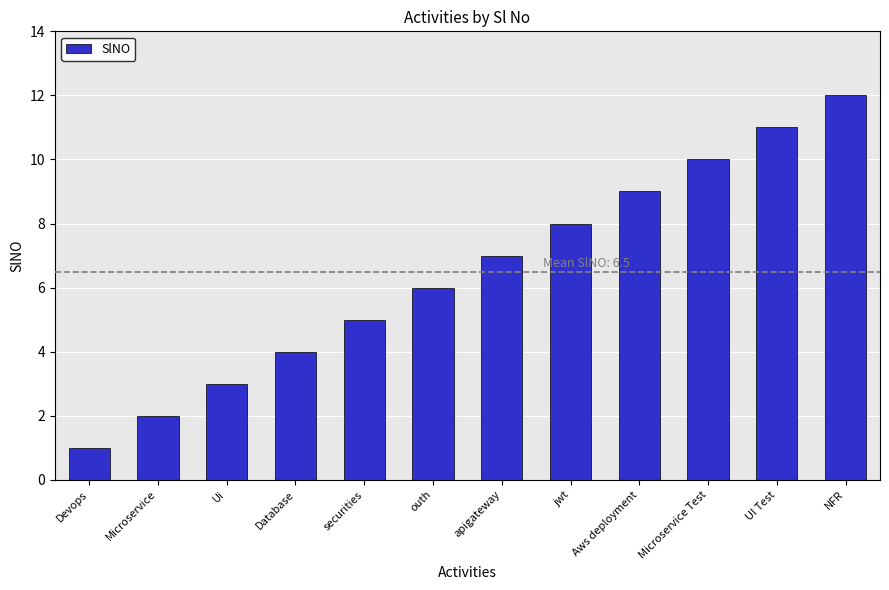

List the labels in order of value, smallest first.

Devops, Microservice, Ui, Database, securities, outh, apigateway, jwt, Aws deployment, Microservice Test, UI Test, NFR